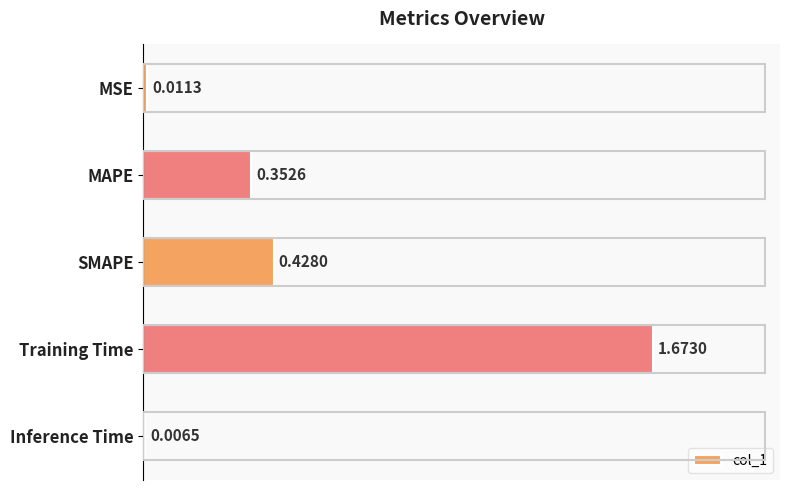

Which label corresponds to the smallest value in the chart?

Inference Time